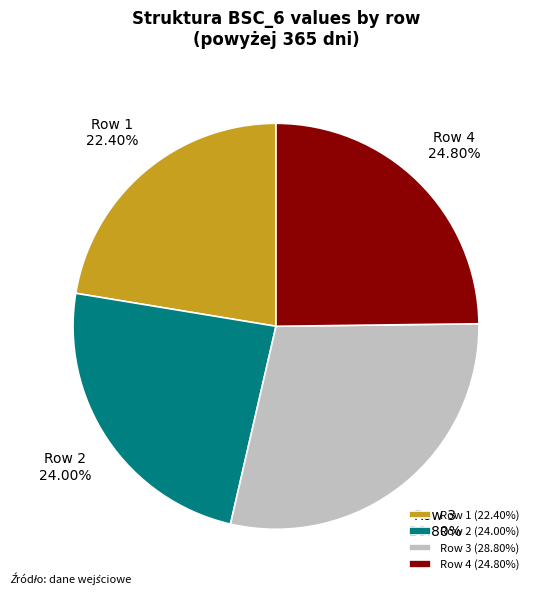

Does Row 1 account for over 50% of the chart?

No